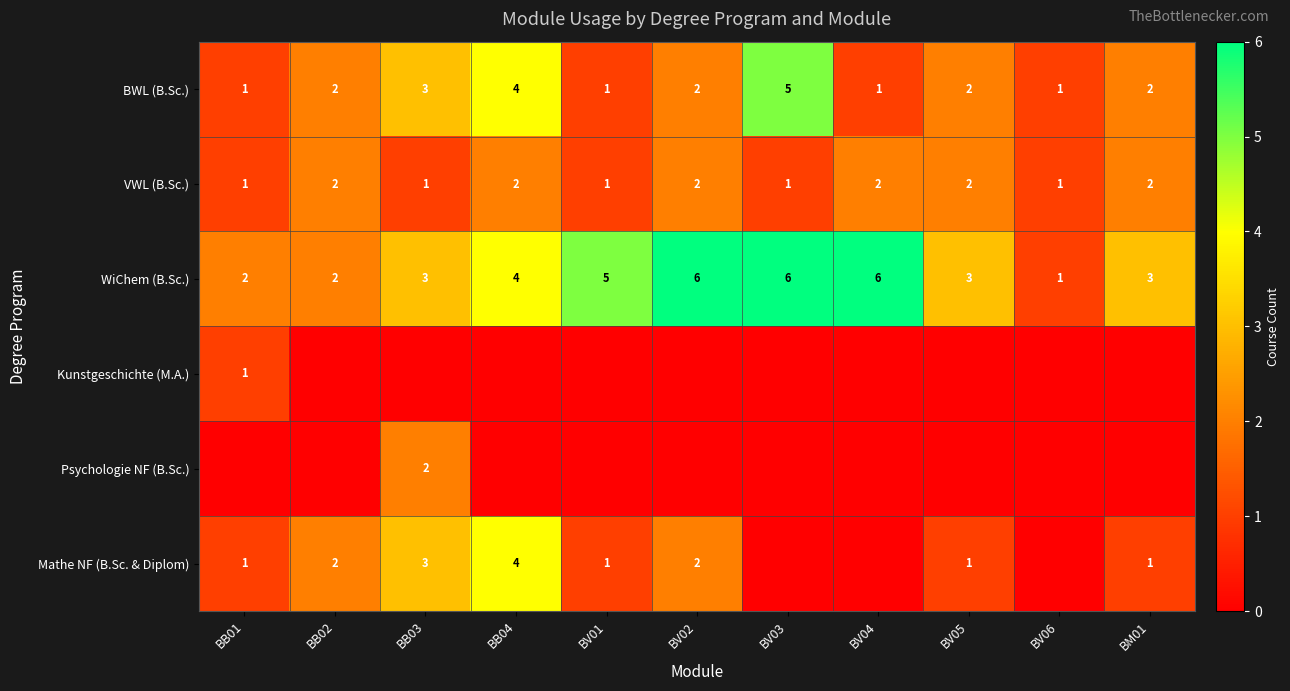

Where is BWL (B.Sc.) nearest to the value 3?

BB03